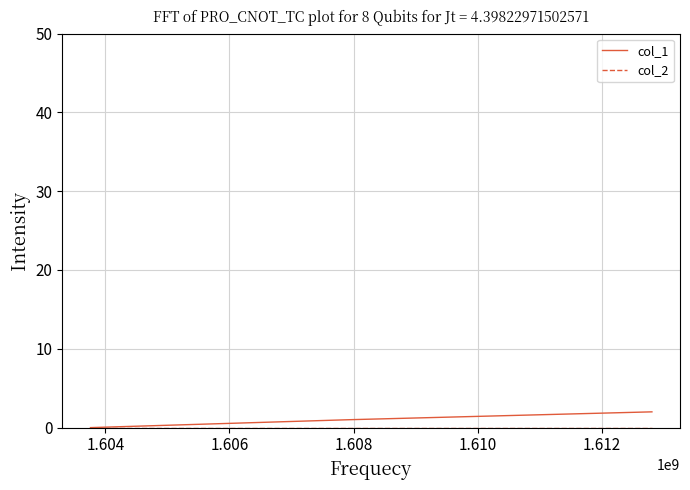

List the series in order of their peak value, lowest first.

col_2, col_1